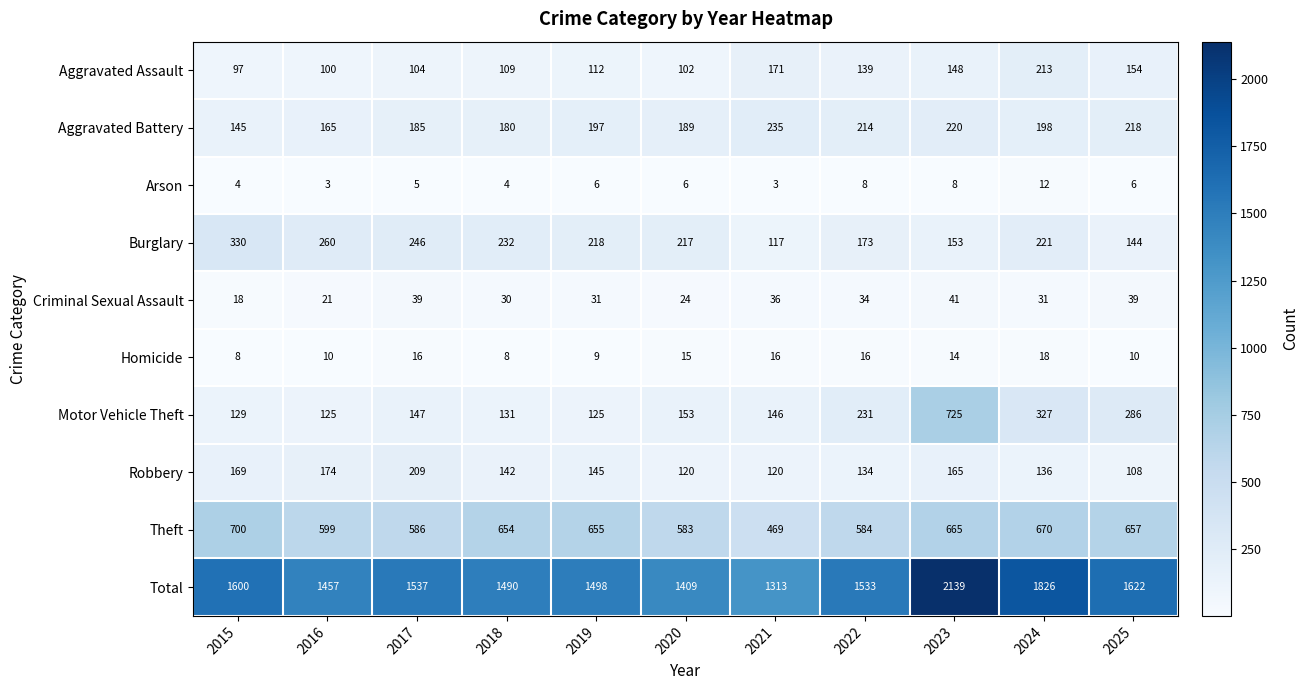

Rank the series by their maximum value, from highest to lowest.

Total, Motor Vehicle Theft, Theft, Burglary, Aggravated Battery, Aggravated Assault, Robbery, Criminal Sexual Assault, Homicide, Arson